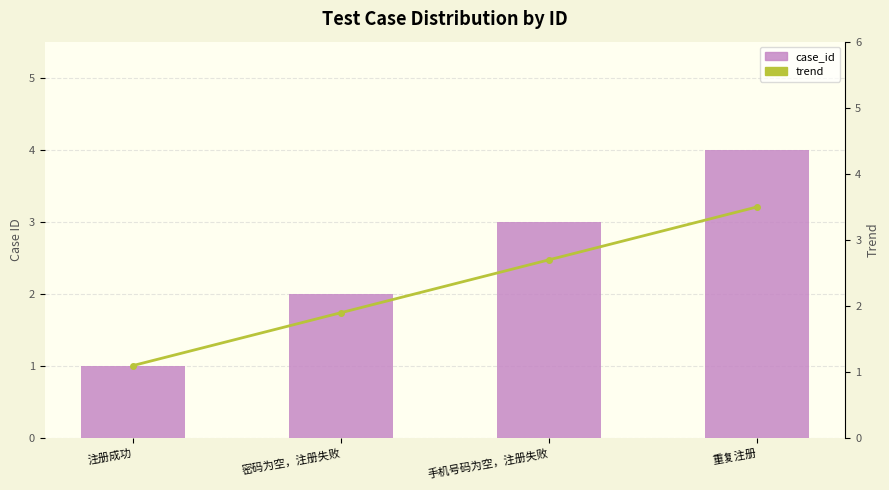

What is the sum of the case_id values at 重复注册 and 注册成功?

5.0